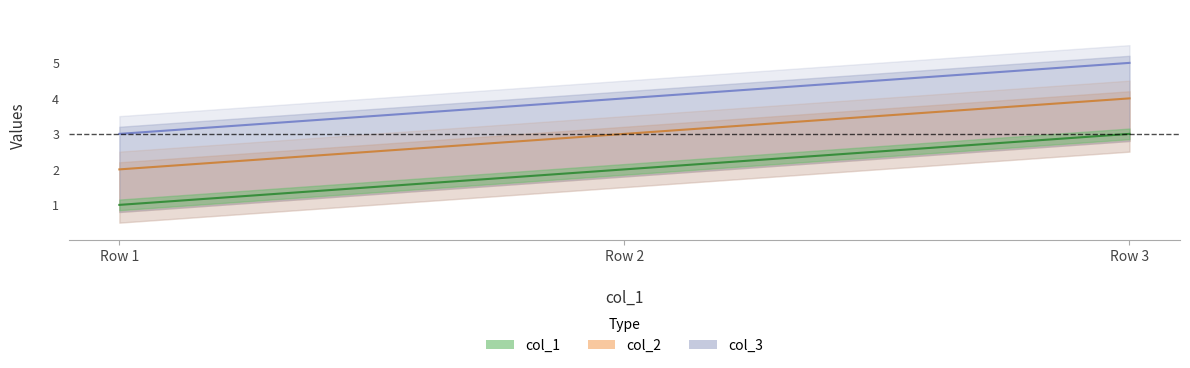

What are all the series names shown in the legend?

col_2, col_3, col_1